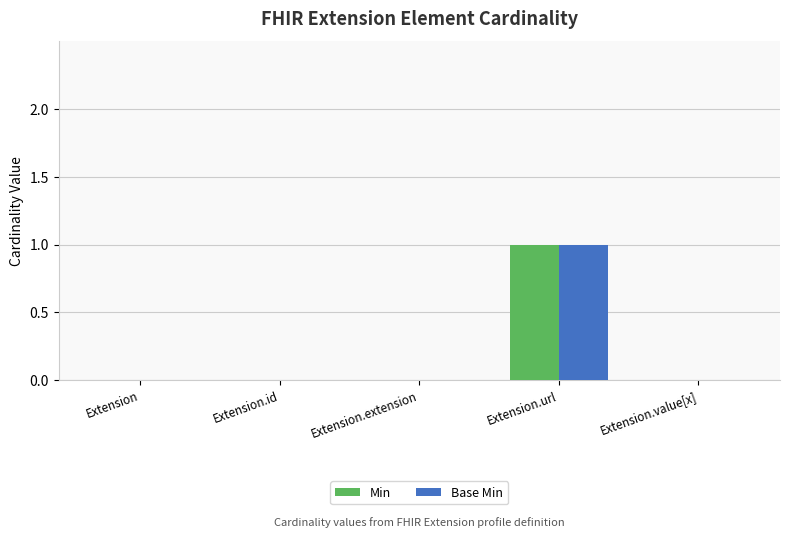

What is the total value across all series at Extension.url?

2